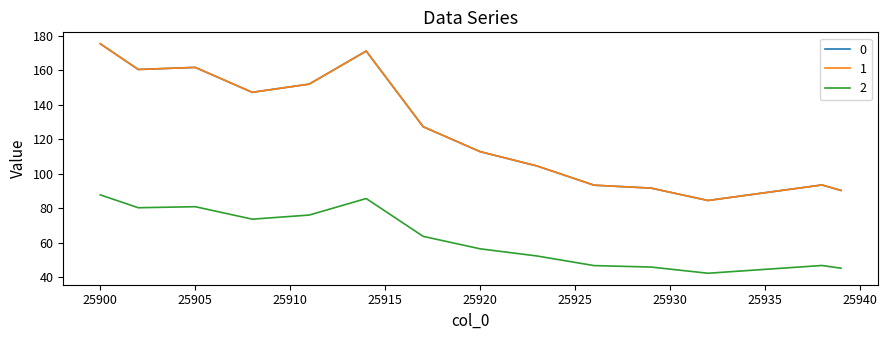

At which category does 2 reach its first local peak?

25905